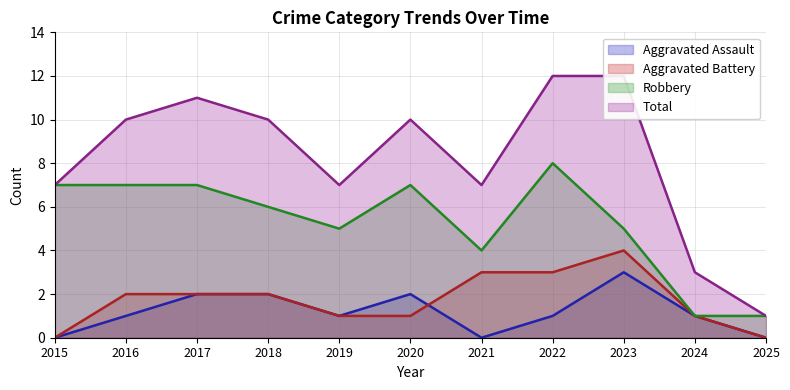

Is it true that Total equals 5 at 2022?

False